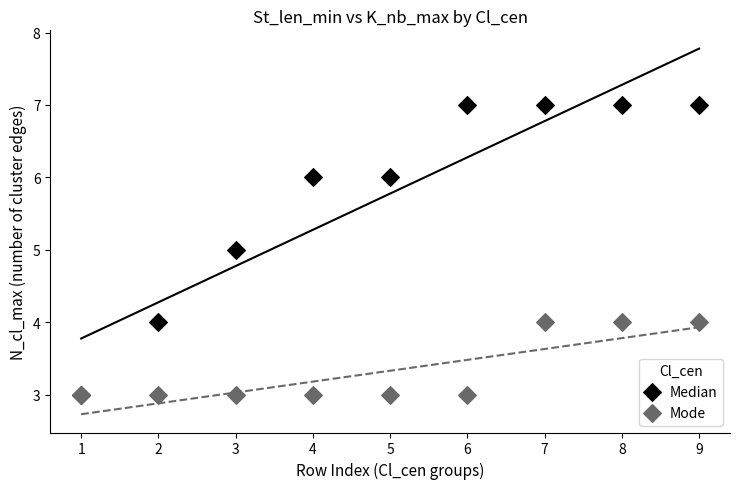

Which series reaches the maximum Y coordinate?

Median